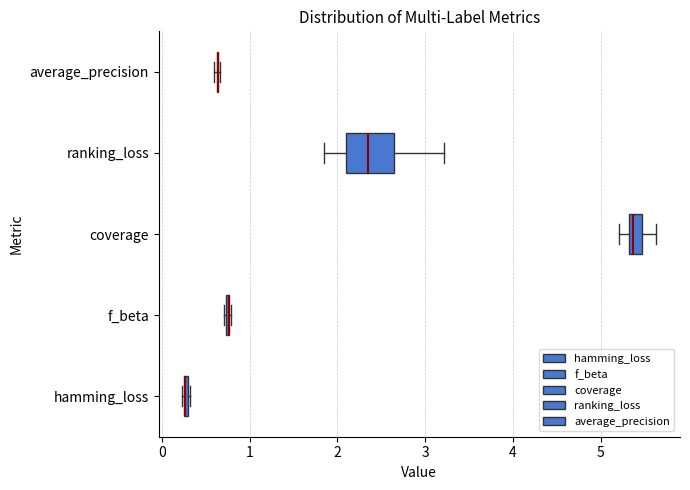

Which box is the widest, from its left edge to its right edge?

ranking_loss